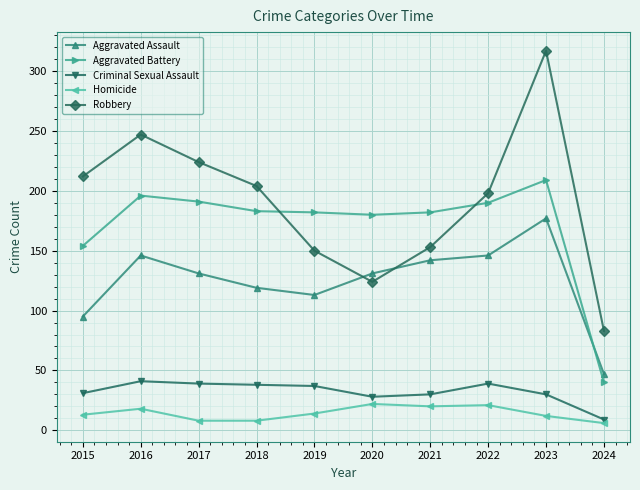

At which label does Robbery first exceed 204?

2015